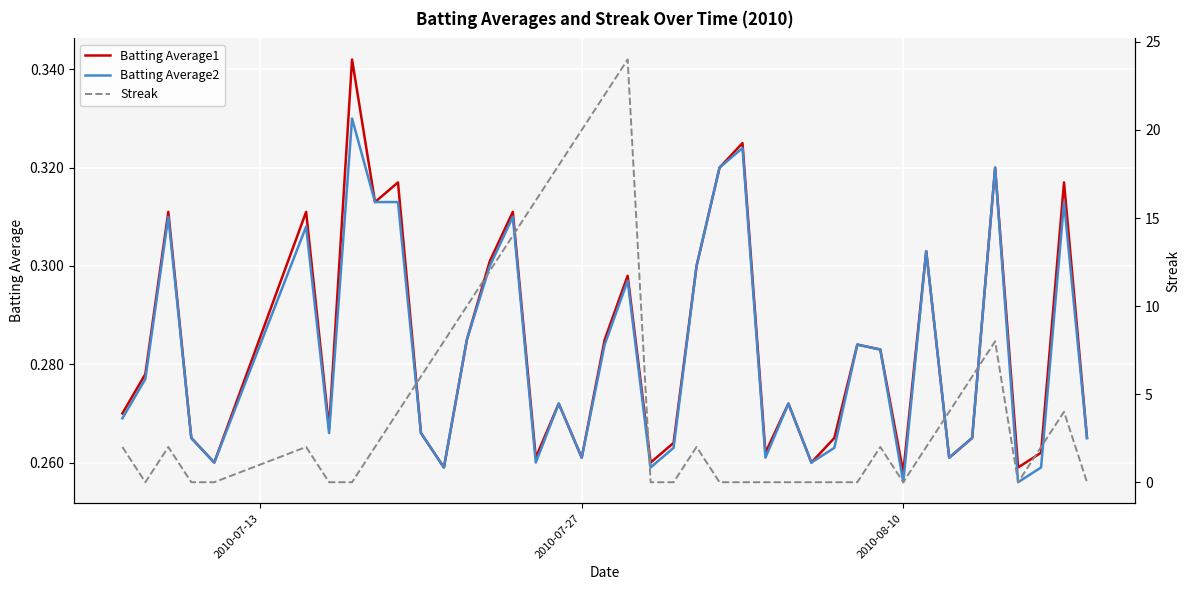

What is the minimum value for Batting Average1?

0.3